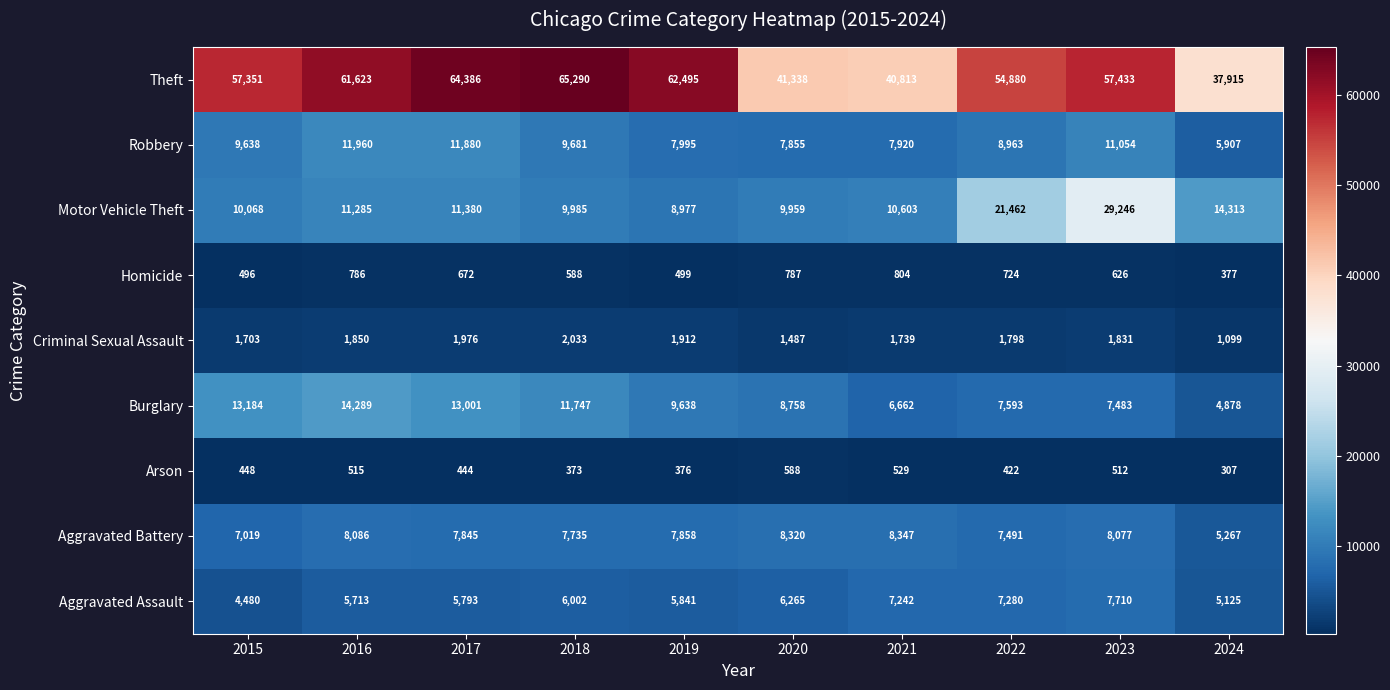

Which series changed the most between 2017 and 2021?

Theft